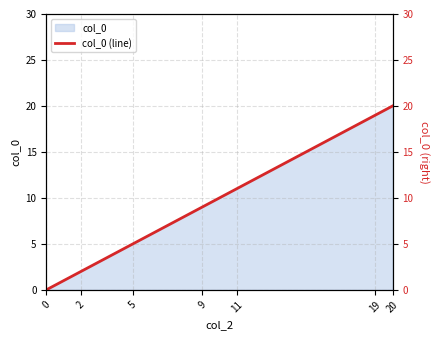

What is the value of the 3rd point from the left?

5